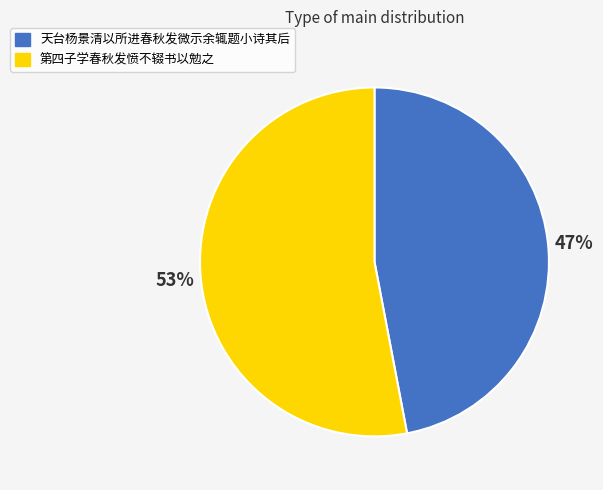

Is the sum of 第四子学春秋发愤不辍书以勉之 and 天台杨景清以所进春秋发微示余辄题小诗其后 greater than half?

Yes